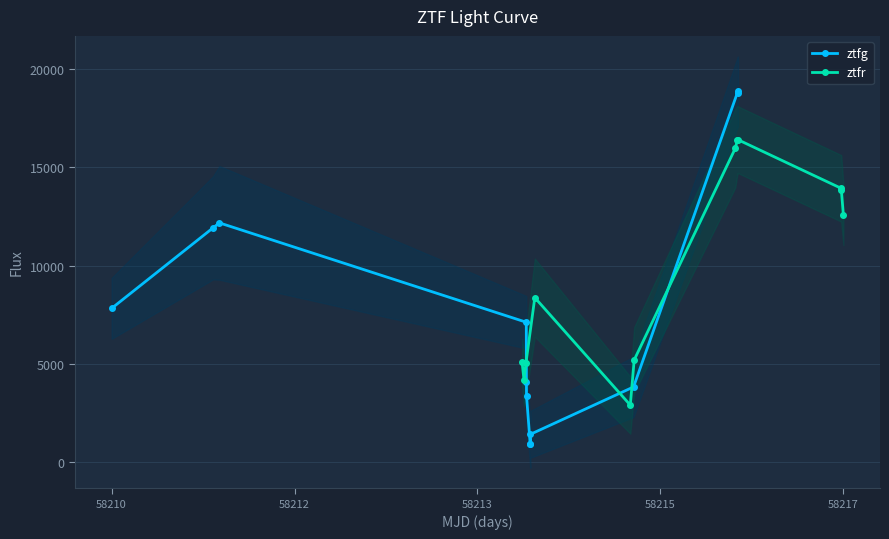

What is the value of the ztfr point at the 3rd from the left?

5040.3